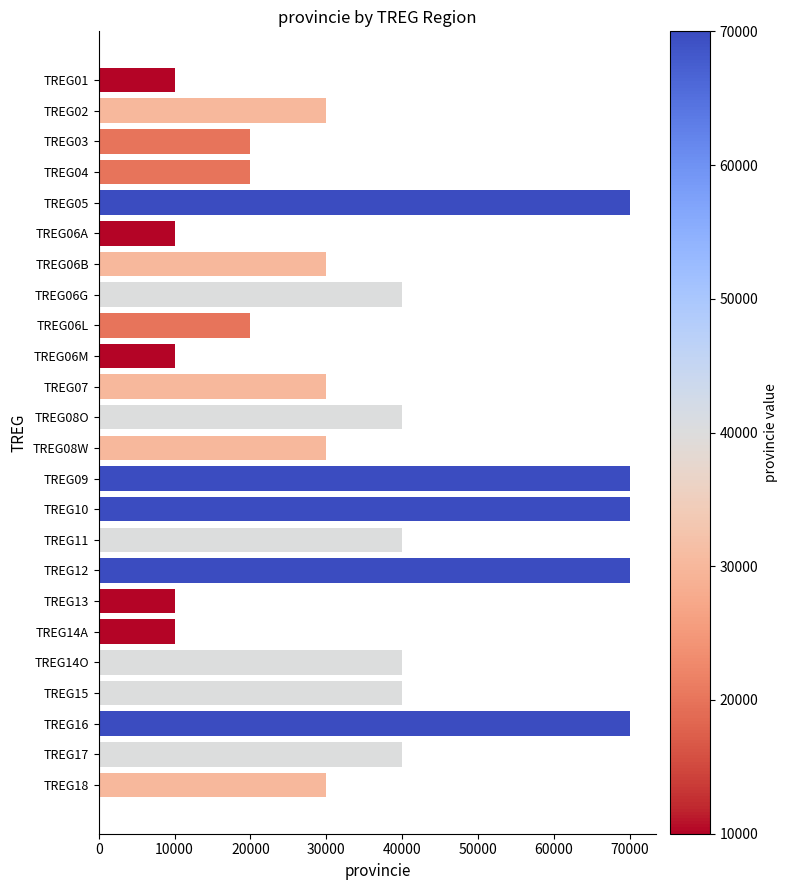

Reading top to bottom, extract all data points from this chart.

10000	30000	20001	20001	70000	10000	30000	40000	20001	10000	30000	40000	30000	70000	70000	40000	70000	10000	10000	40000	40000	70000	40000	30000